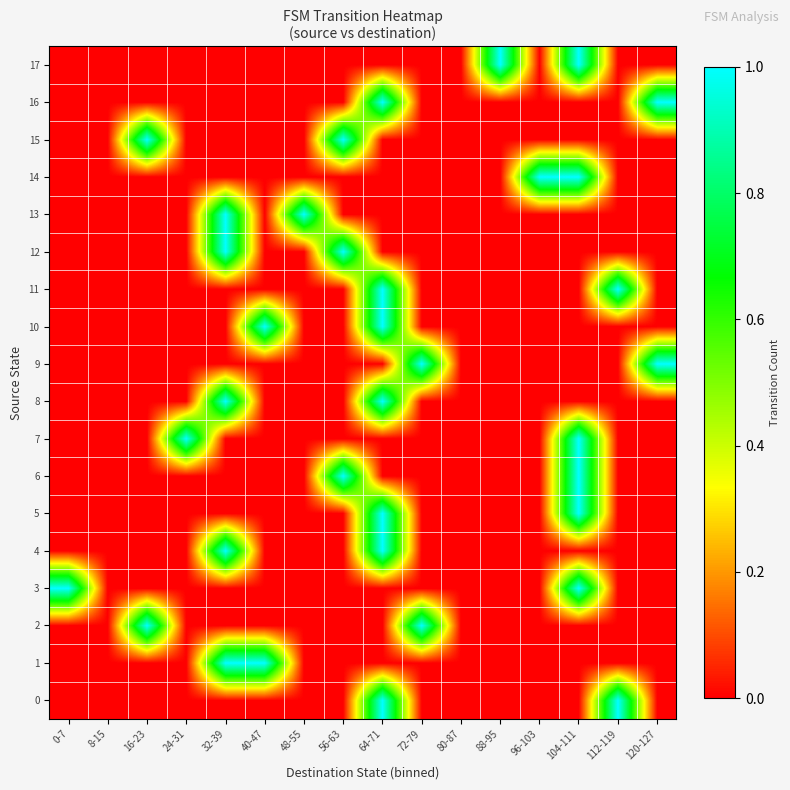

Reading left to right, what are all the values shown in this chart?

0: 0-7=0	8-15=0	16-23=0	24-31=0	32-39=0	40-47=0	48-55=0	56-63=0	64-71=1	72-79=0	80-87=0	88-95=0	96-103=0	104-111=0	112-119=1	120-127=0
1: 0-7=0	8-15=0	16-23=0	24-31=0	32-39=1	40-47=1	48-55=0	56-63=0	64-71=0	72-79=0	80-87=0	88-95=0	96-103=0	104-111=0	112-119=0	120-127=0
2: 0-7=0	8-15=0	16-23=1	24-31=0	32-39=0	40-47=0	48-55=0	56-63=0	64-71=0	72-79=1	80-87=0	88-95=0	96-103=0	104-111=0	112-119=0	120-127=0
3: 0-7=1	8-15=0	16-23=0	24-31=0	32-39=0	40-47=0	48-55=0	56-63=0	64-71=0	72-79=0	80-87=0	88-95=0	96-103=0	104-111=1	112-119=0	120-127=0
4: 0-7=0	8-15=0	16-23=0	24-31=0	32-39=1	40-47=0	48-55=0	56-63=0	64-71=1	72-79=0	80-87=0	88-95=0	96-103=0	104-111=0	112-119=0	120-127=0
5: 0-7=0	8-15=0	16-23=0	24-31=0	32-39=0	40-47=0	48-55=0	56-63=0	64-71=1	72-79=0	80-87=0	88-95=0	96-103=0	104-111=1	112-119=0	120-127=0
6: 0-7=0	8-15=0	16-23=0	24-31=0	32-39=0	40-47=0	48-55=0	56-63=1	64-71=0	72-79=0	80-87=0	88-95=0	96-103=0	104-111=1	112-119=0	120-127=0
7: 0-7=0	8-15=0	16-23=0	24-31=1	32-39=0	40-47=0	48-55=0	56-63=0	64-71=0	72-79=0	80-87=0	88-95=0	96-103=0	104-111=1	112-119=0	120-127=0
8: 0-7=0	8-15=0	16-23=0	24-31=0	32-39=1	40-47=0	48-55=0	56-63=0	64-71=1	72-79=0	80-87=0	88-95=0	96-103=0	104-111=0	112-119=0	120-127=0
9: 0-7=0	8-15=0	16-23=0	24-31=0	32-39=0	40-47=0	48-55=0	56-63=0	64-71=0	72-79=1	80-87=0	88-95=0	96-103=0	104-111=0	112-119=0	120-127=1
10: 0-7=0	8-15=0	16-23=0	24-31=0	32-39=0	40-47=1	48-55=0	56-63=0	64-71=1	72-79=0	80-87=0	88-95=0	96-103=0	104-111=0	112-119=0	120-127=0
11: 0-7=0	8-15=0	16-23=0	24-31=0	32-39=0	40-47=0	48-55=0	56-63=0	64-71=1	72-79=0	80-87=0	88-95=0	96-103=0	104-111=0	112-119=1	120-127=0
12: 0-7=0	8-15=0	16-23=0	24-31=0	32-39=1	40-47=0	48-55=0	56-63=1	64-71=0	72-79=0	80-87=0	88-95=0	96-103=0	104-111=0	112-119=0	120-127=0
13: 0-7=0	8-15=0	16-23=0	24-31=0	32-39=1	40-47=0	48-55=1	56-63=0	64-71=0	72-79=0	80-87=0	88-95=0	96-103=0	104-111=0	112-119=0	120-127=0
14: 0-7=0	8-15=0	16-23=0	24-31=0	32-39=0	40-47=0	48-55=0	56-63=0	64-71=0	72-79=0	80-87=0	88-95=0	96-103=1	104-111=1	112-119=0	120-127=0
15: 0-7=0	8-15=0	16-23=1	24-31=0	32-39=0	40-47=0	48-55=0	56-63=1	64-71=0	72-79=0	80-87=0	88-95=0	96-103=0	104-111=0	112-119=0	120-127=0
16: 0-7=0	8-15=0	16-23=0	24-31=0	32-39=0	40-47=0	48-55=0	56-63=0	64-71=1	72-79=0	80-87=0	88-95=0	96-103=0	104-111=0	112-119=0	120-127=1
17: 0-7=0	8-15=0	16-23=0	24-31=0	32-39=0	40-47=0	48-55=0	56-63=0	64-71=0	72-79=0	80-87=0	88-95=1	96-103=0	104-111=1	112-119=0	120-127=0